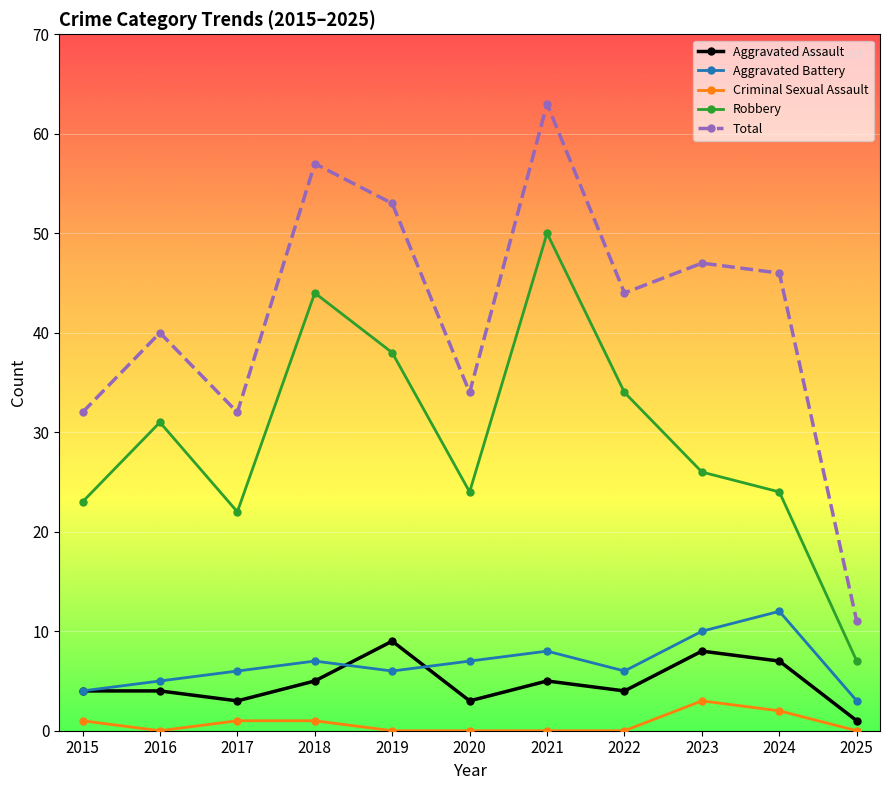

True or false: Criminal Sexual Assault and Aggravated Battery cross at least once.

False